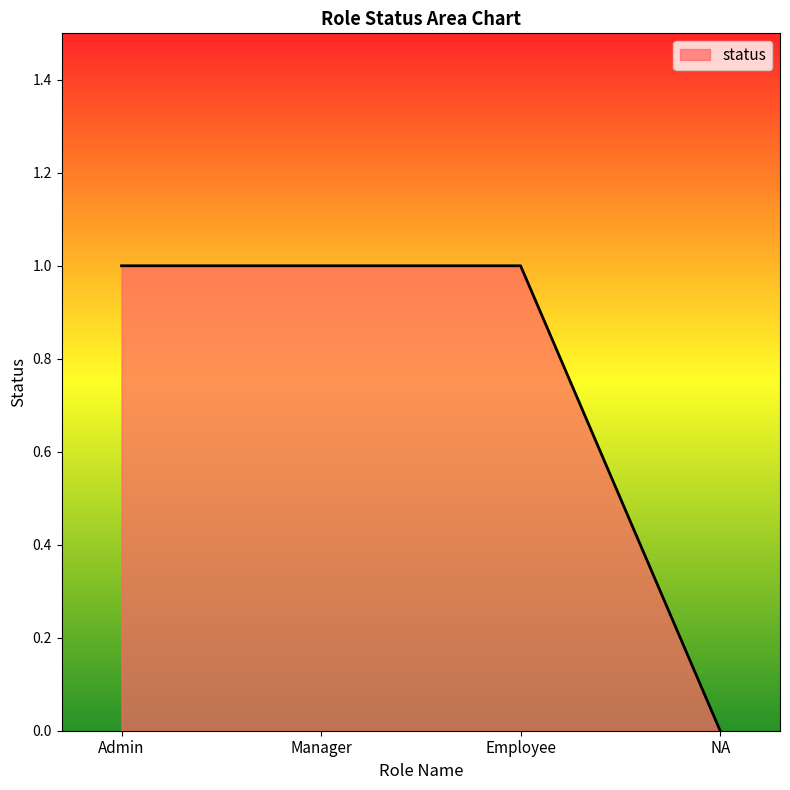

What is the sum of the values at Employee and Admin?

2